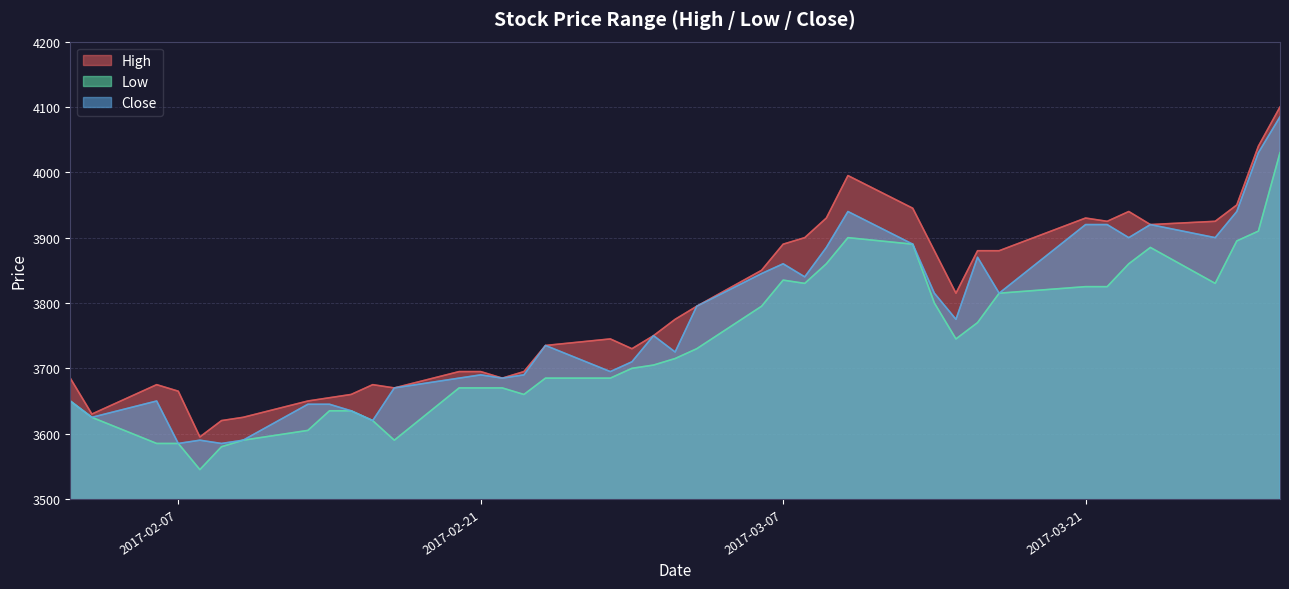

What is the smallest value displayed?

3545